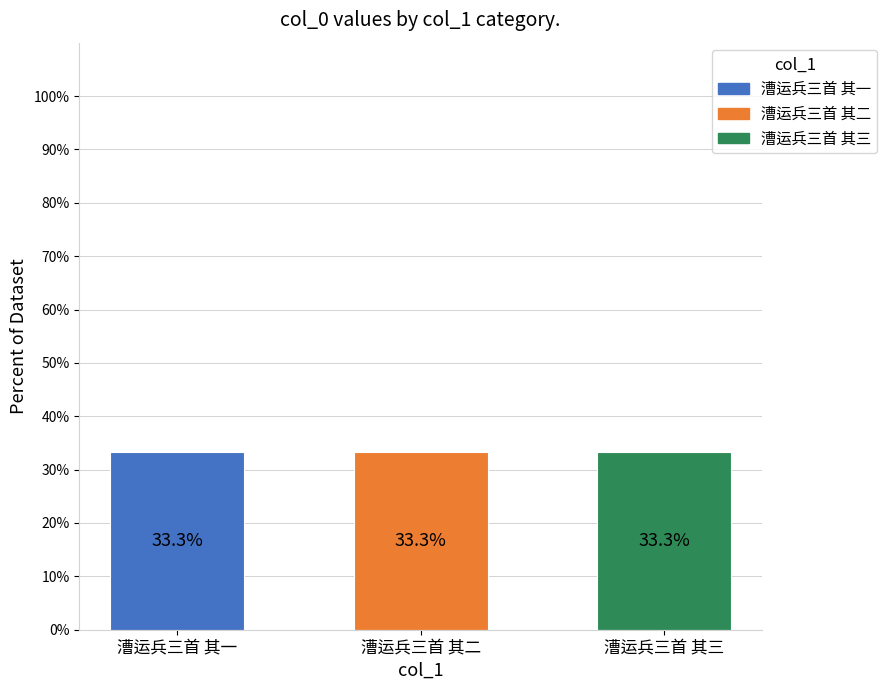

What is the greatest value displayed?

33.3